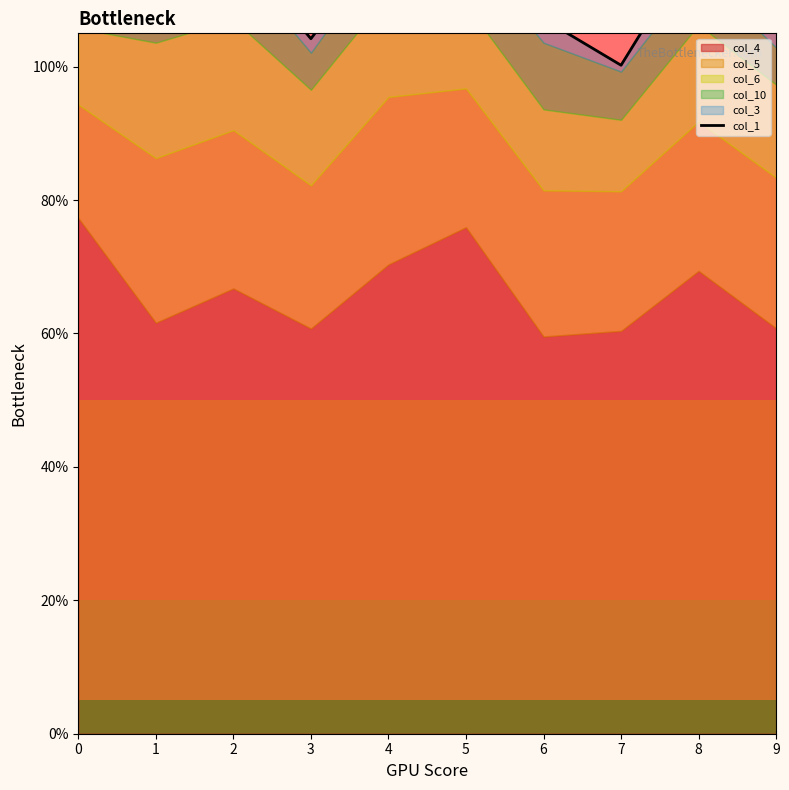

What is the approximate value at 7?

1.0